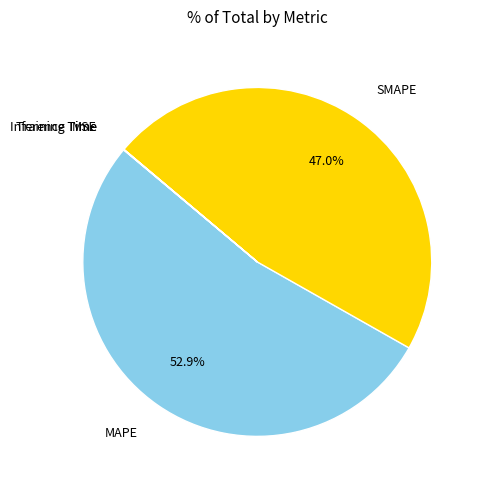

Is there a majority slice in this chart?

Yes